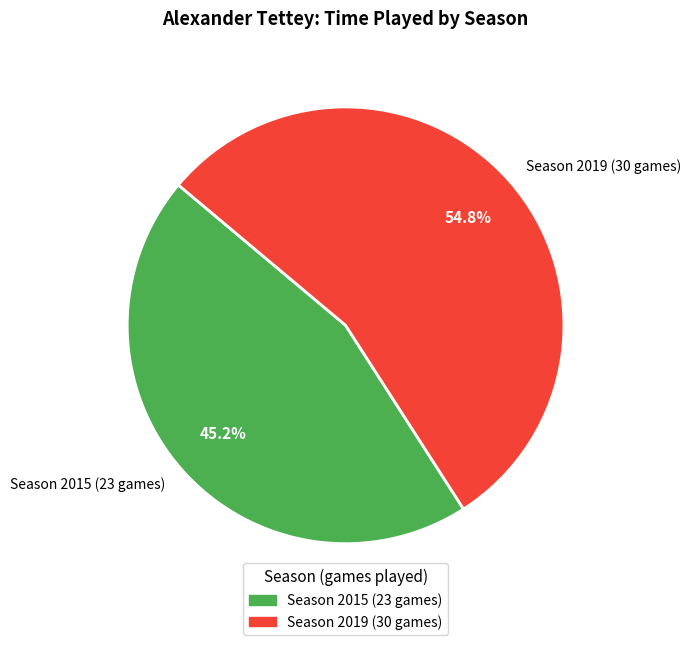

Which category has the biggest portion of the pie?

Season 2019 (30 games)